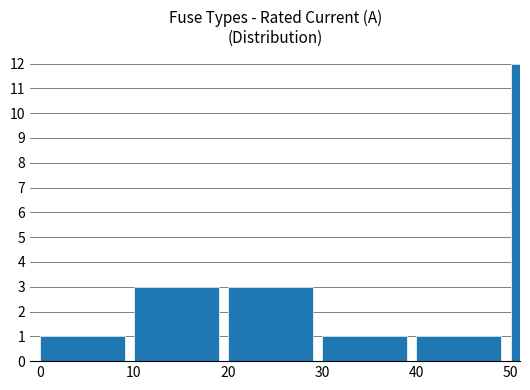

Reading left to right, extract all data points from this chart.

0=1	10=3	20=3	30=1	40=1	50=12